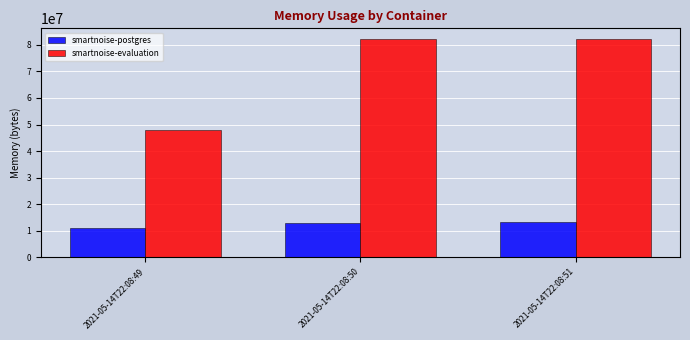

List the series in order of their peak value, highest first.

smartnoise-evaluation, smartnoise-postgres